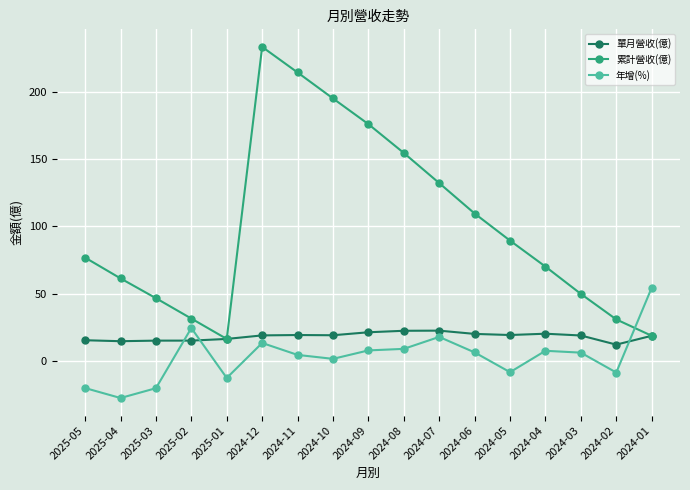

Where is the first local minimum for 年增(%)?

2025-04